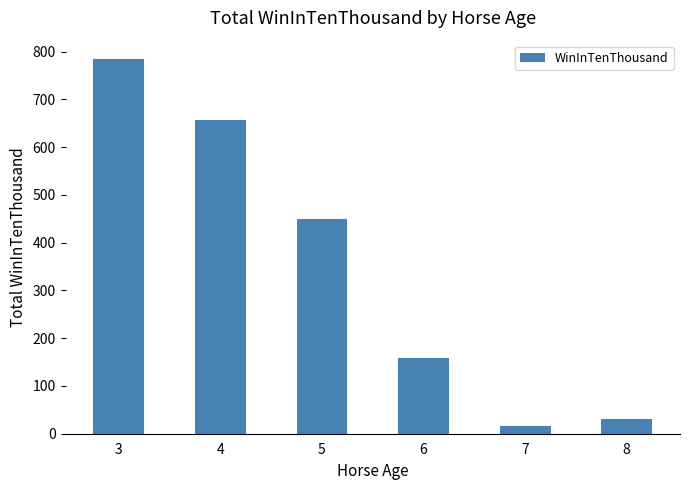

At which label is the value closest to 400?

5